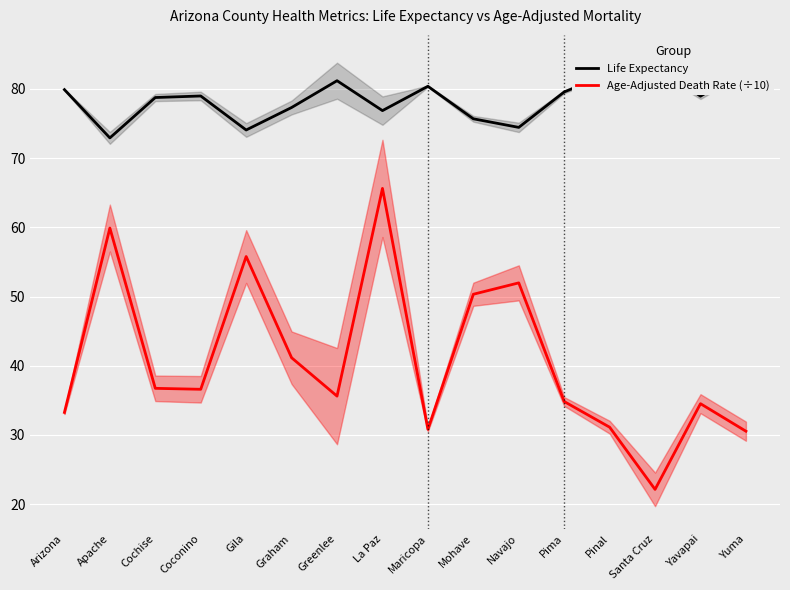

True or false: Age-Adjusted Death Rate (÷10) has a value of 14.9 at Yuma.

False